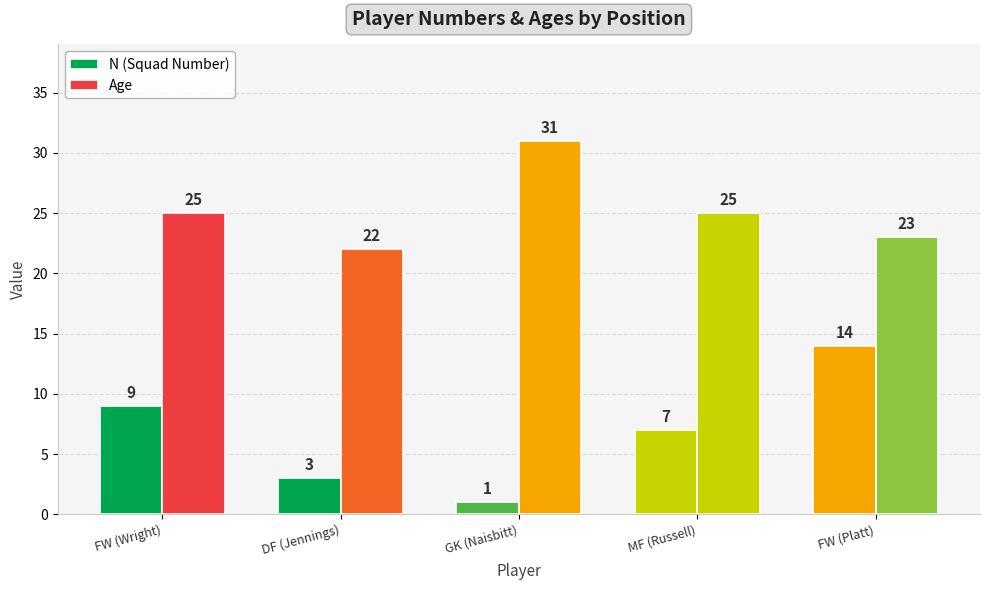

What is the approximate value of N (Squad Number) at FW (Platt)?

14